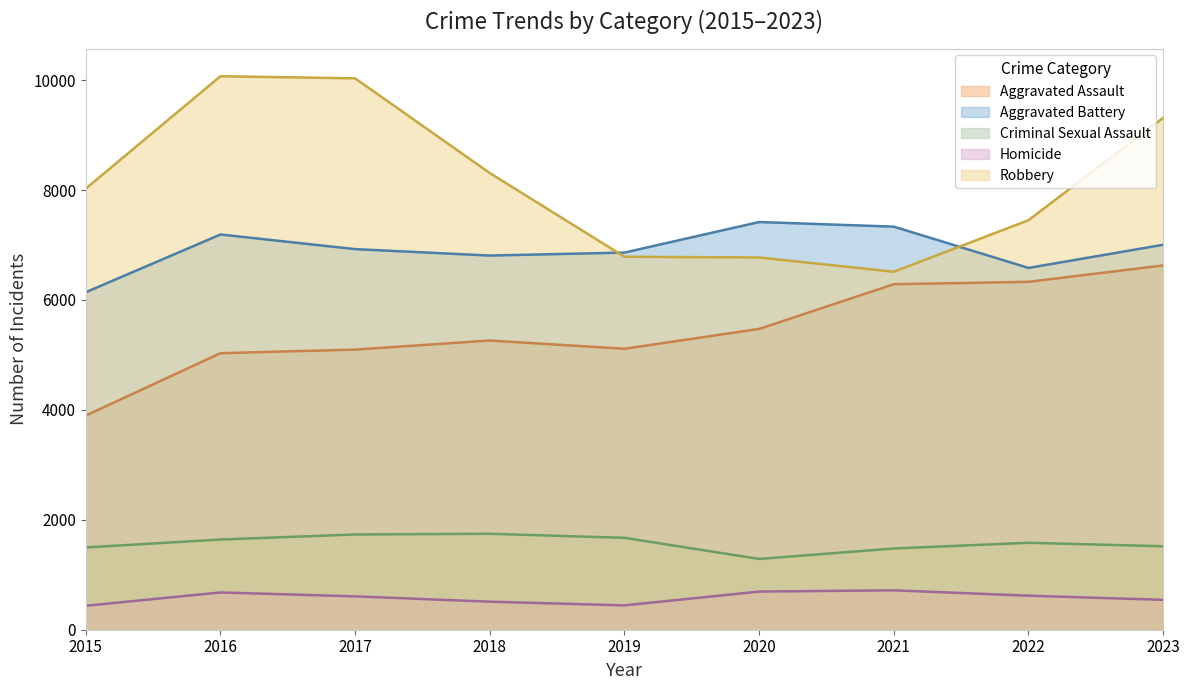

Reading right to left, list all the values displayed in this chart.

Aggravated Assault: 2023=6628	2022=6330	2021=6286	2020=5473	2019=5112	2018=5262	2017=5097	2016=5031	2015=3897
Aggravated Battery: 2023=7004	2022=6583	2021=7334	2020=7418	2019=6862	2018=6808	2017=6925	2016=7191	2015=6141
Criminal Sexual Assault: 2023=1519	2022=1582	2021=1478	2020=1288	2019=1672	2018=1746	2017=1733	2016=1641	2015=1497
Homicide: 2023=544	2022=619	2021=717	2020=694	2019=443	2018=510	2017=607	2016=678	2015=436
Robbery: 2023=9313	2022=7451	2021=6513	2020=6773	2019=6786	2018=8309	2017=10032	2016=10071	2015=8026